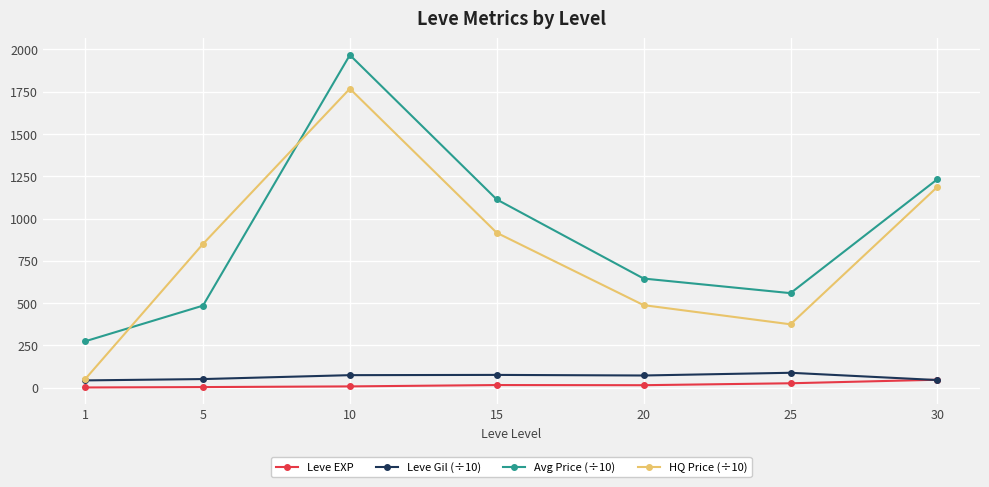

Where do Avg Price (÷10) and HQ Price (÷10) first cross each other?

1 and 5